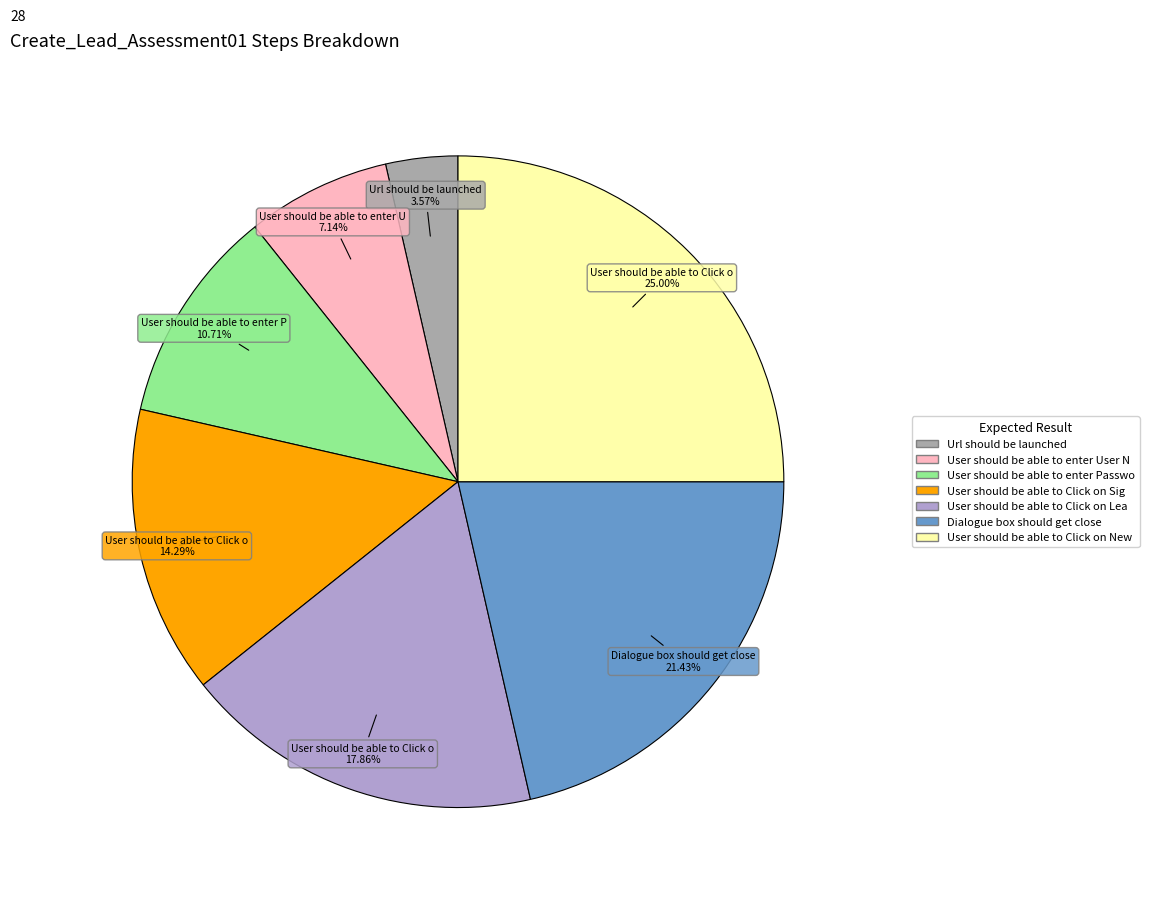

How many slices are in this pie chart?

7